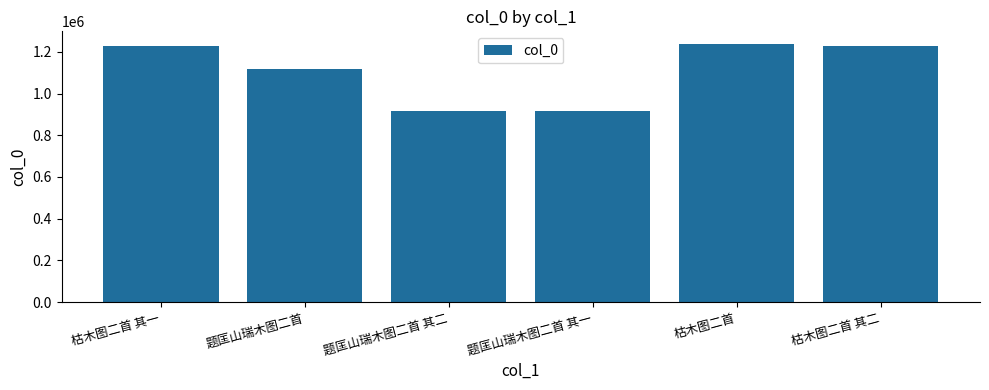

True or false: the data shows 1221856 at 题匡山瑞木图二首 其二.

False